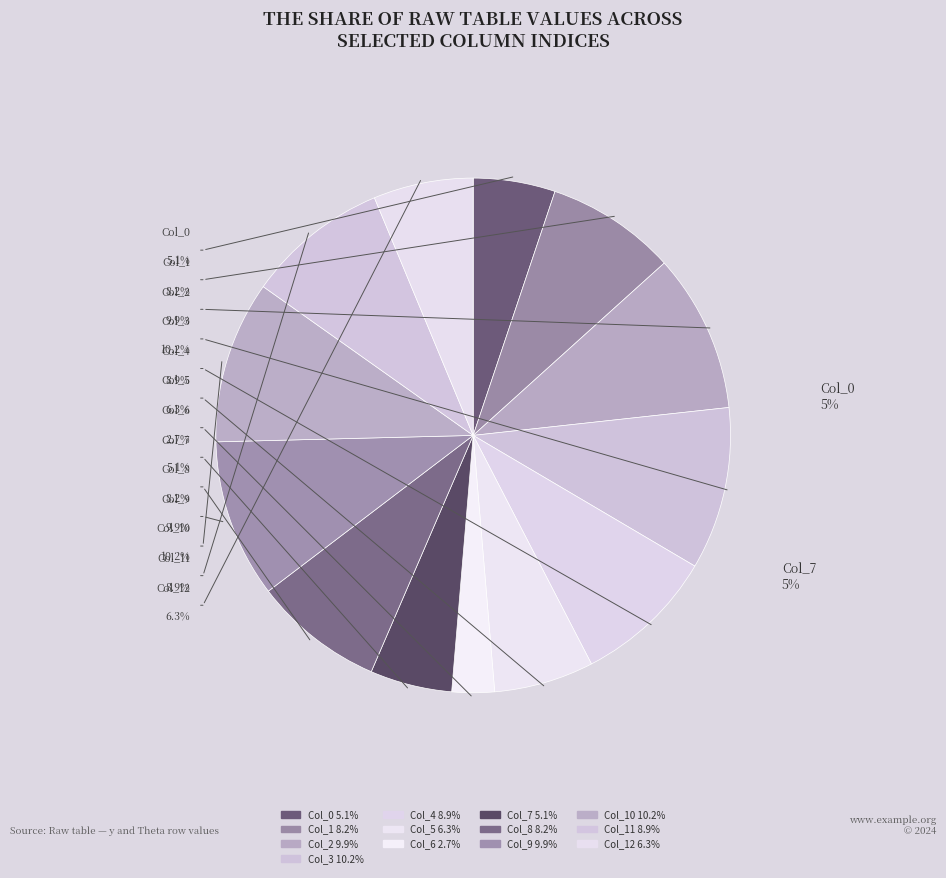

Approximately how many times larger is the value at Col_10 compared to Col_11?

1.1